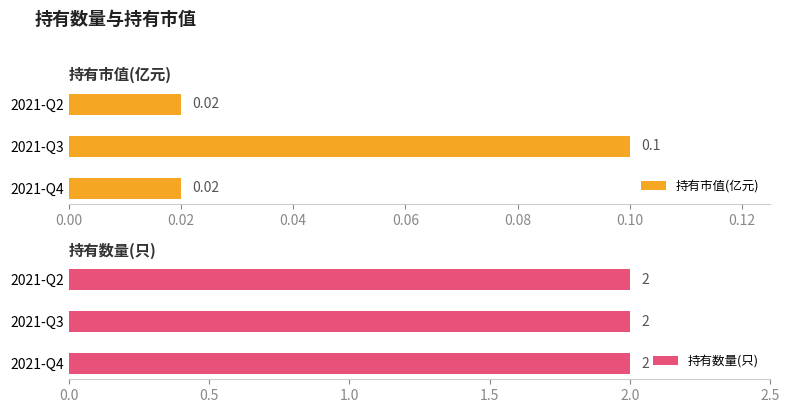

What is the value of the 持有市值(亿元) bar at the 2nd from the left?

0.1